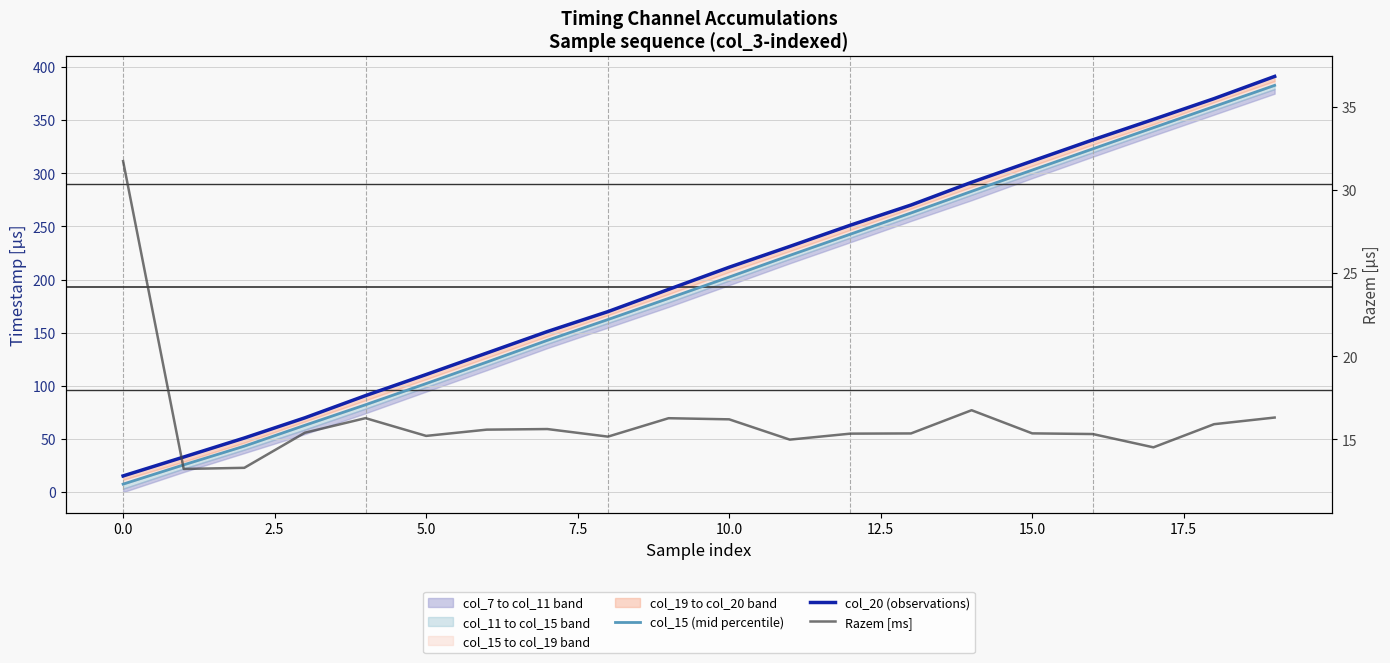

True or false: Razem [ms] has more than 2 points higher than both neighbors.

True